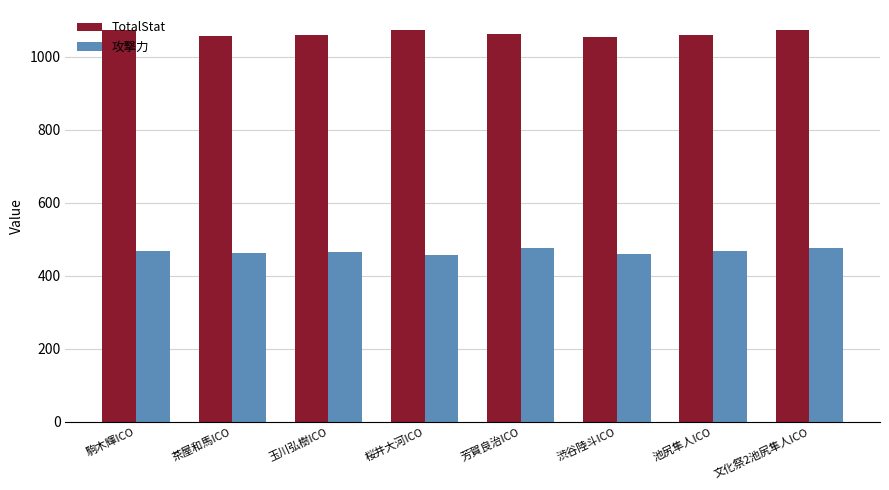

Which series has the largest total across all categories?

TotalStat